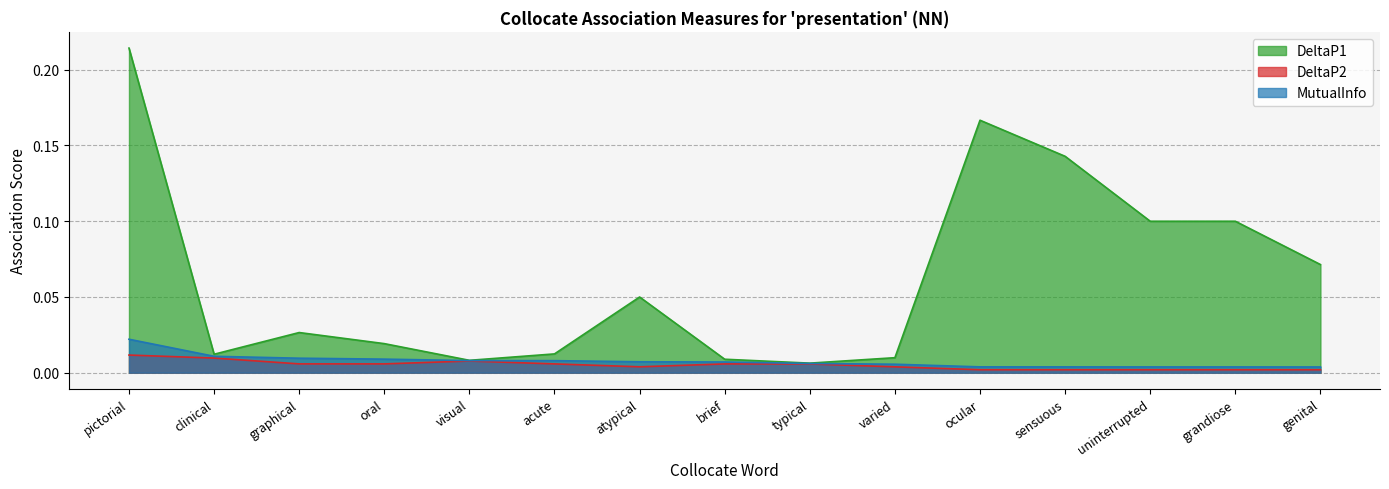

Where is the first local minimum for DeltaP1?

clinical